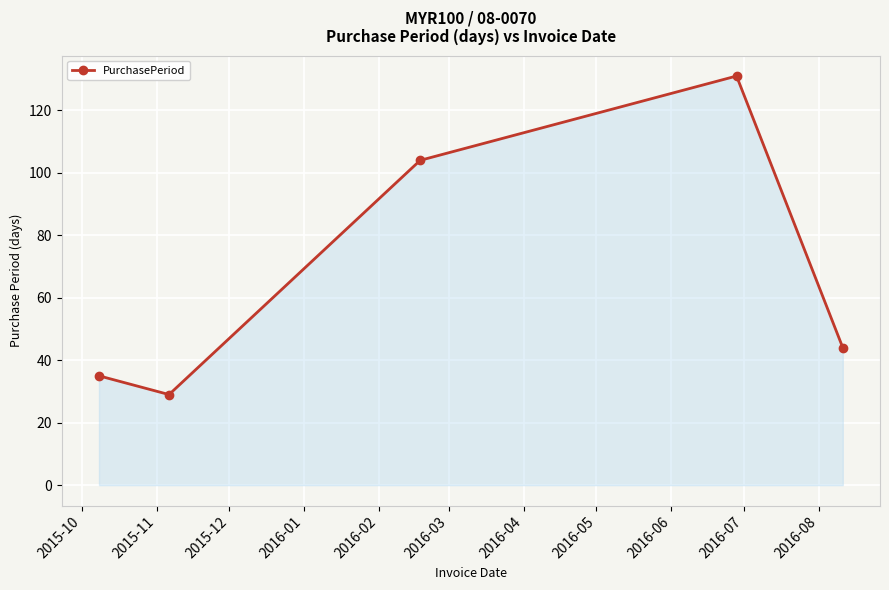

What is the smallest value displayed?

29